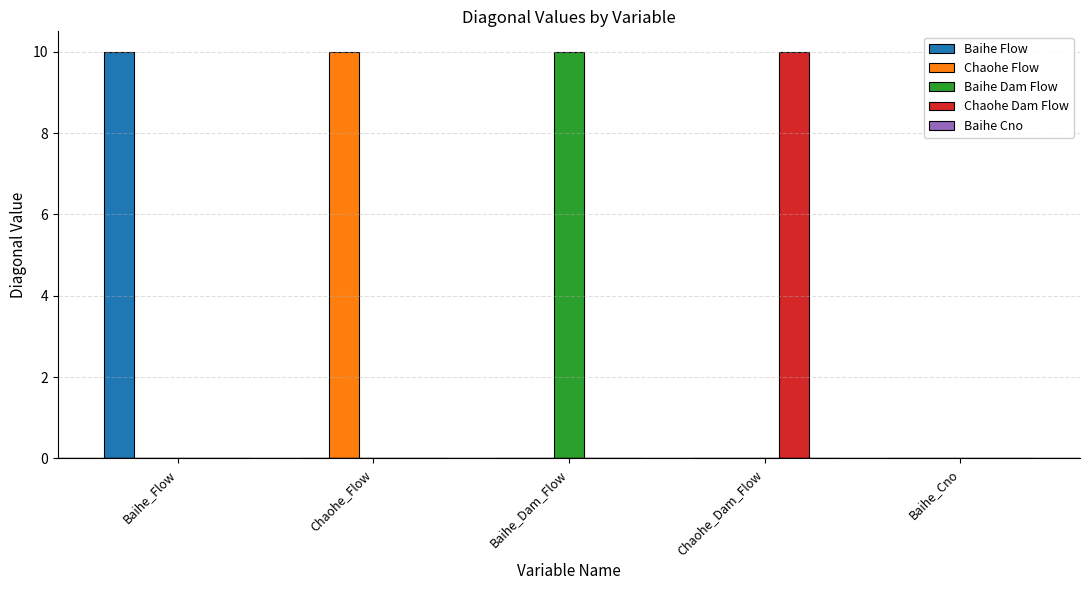

Which series changed the most between Chaohe_Dam_Flow and Baihe_Cno?

Chaohe Dam Flow